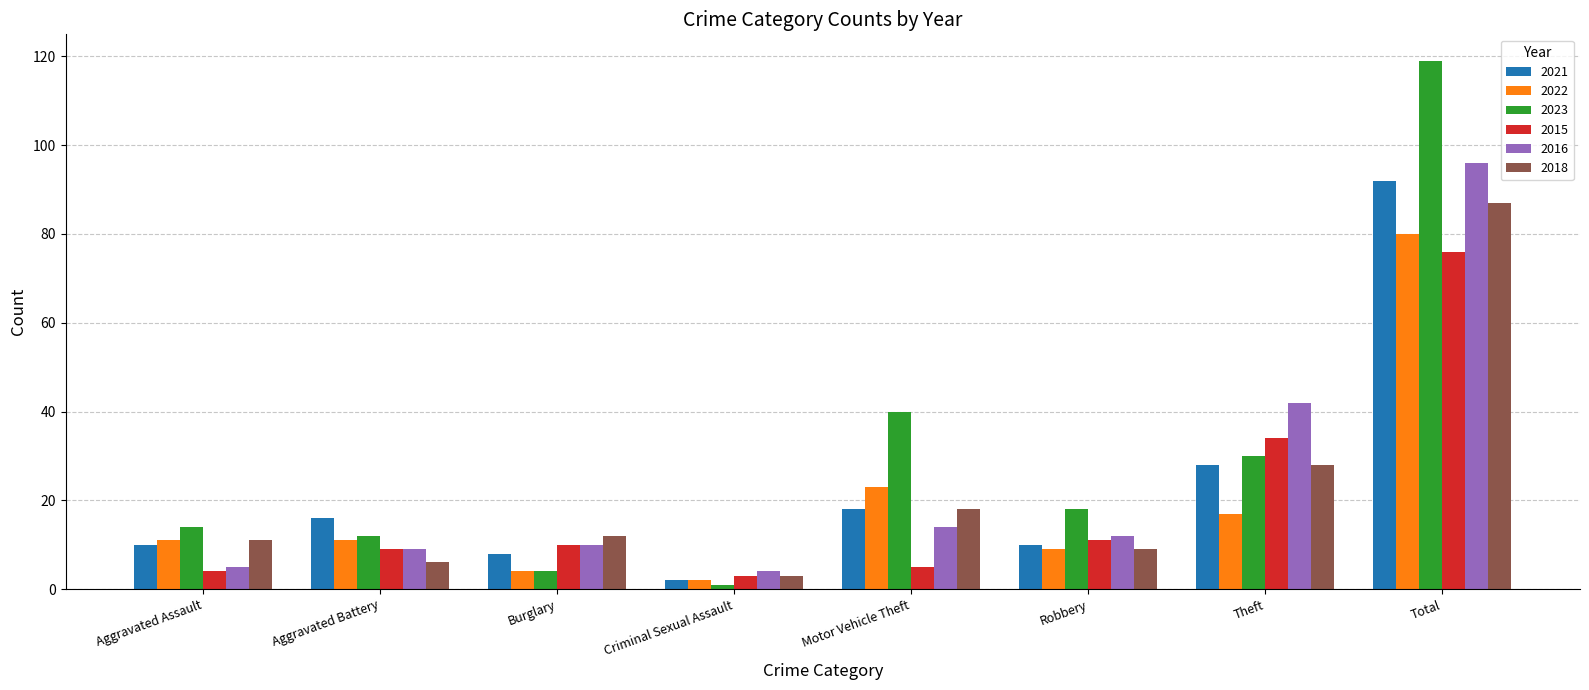

What is the difference between the 2022 values at Robbery and Burglary?

5